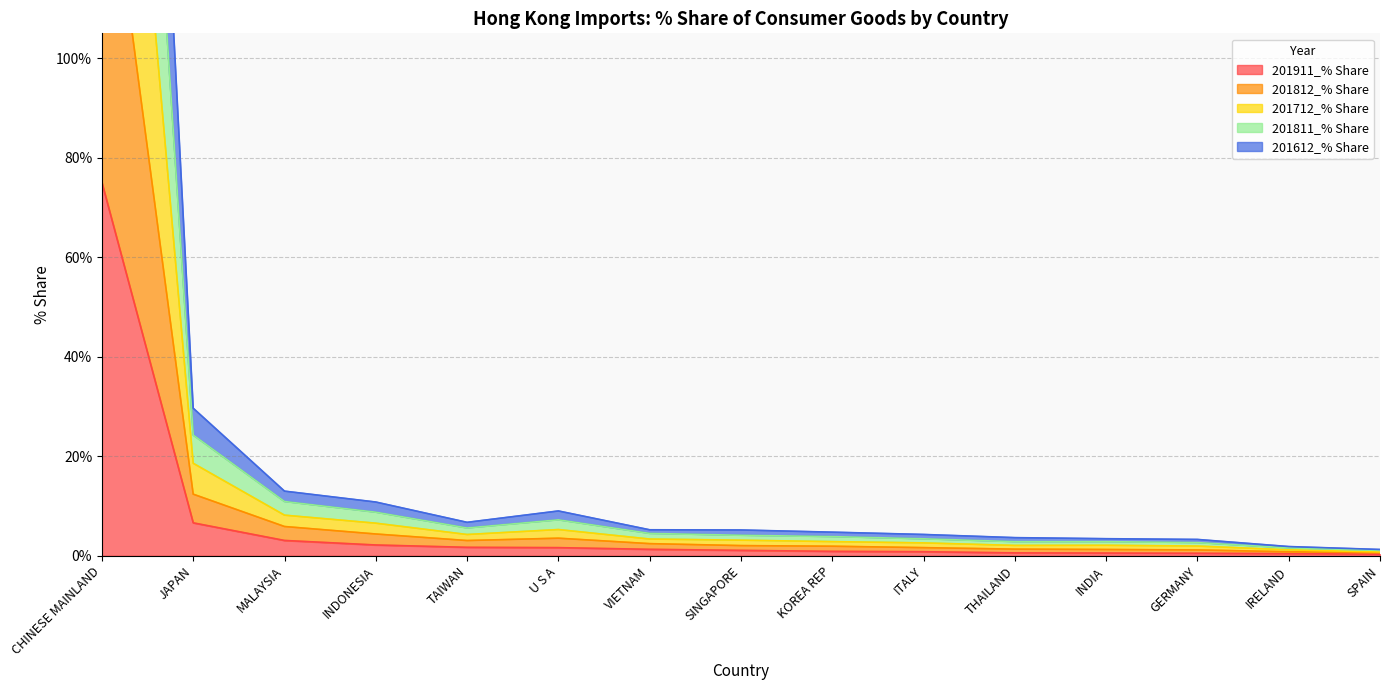

What is the highest value of the 201911_% Share series?

75.0